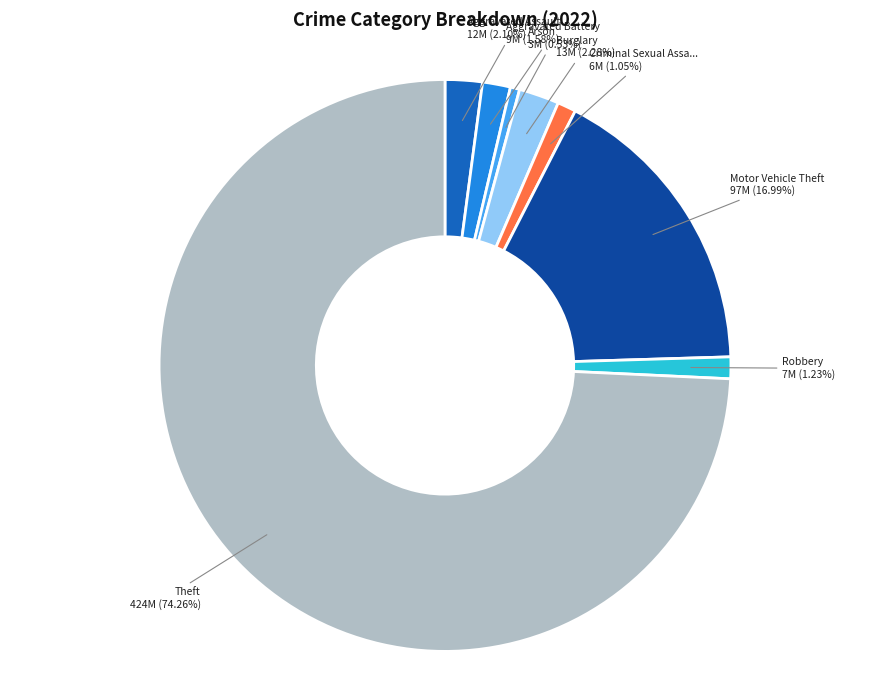

Does any single category account for the majority?

Yes